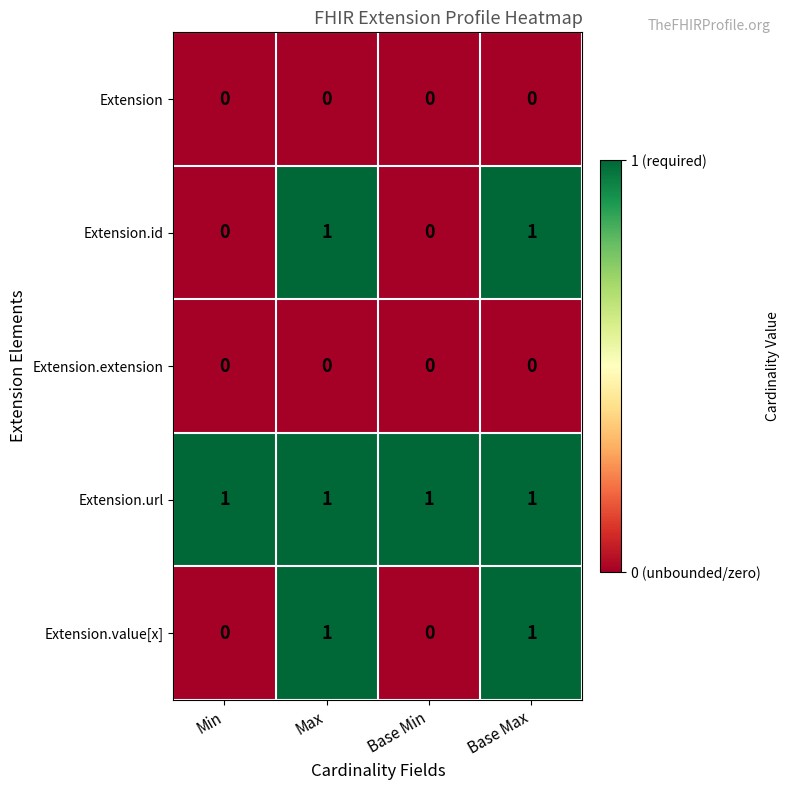

At how many categories does at least one series exceed 0?

4